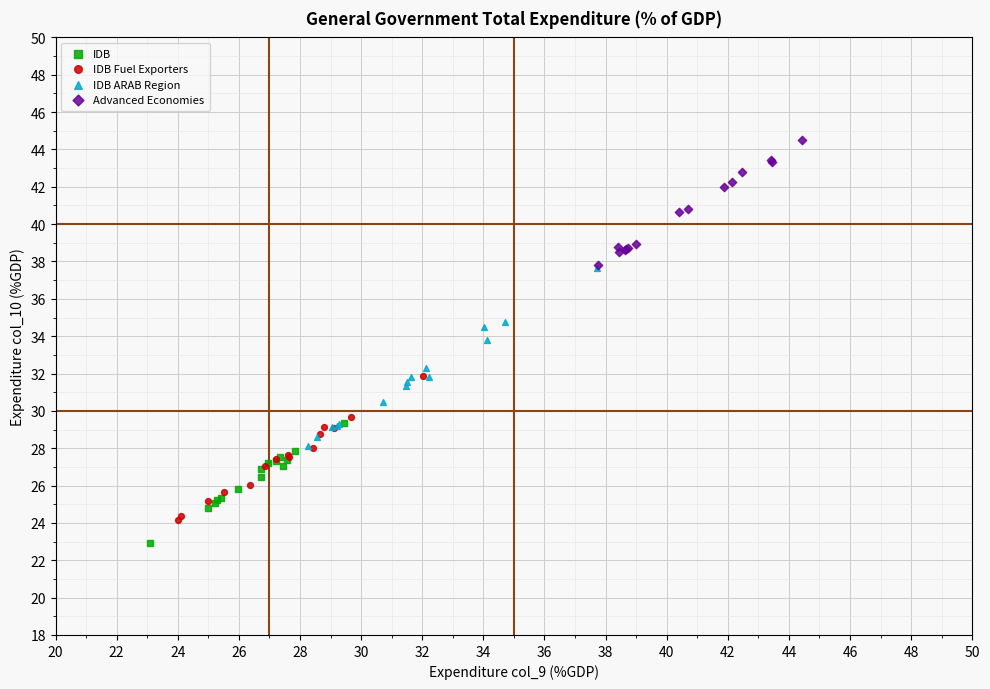

What are all the series names shown in the legend?

IDB, IDB Fuel Exporters, IDB ARAB Region, Advanced Economies